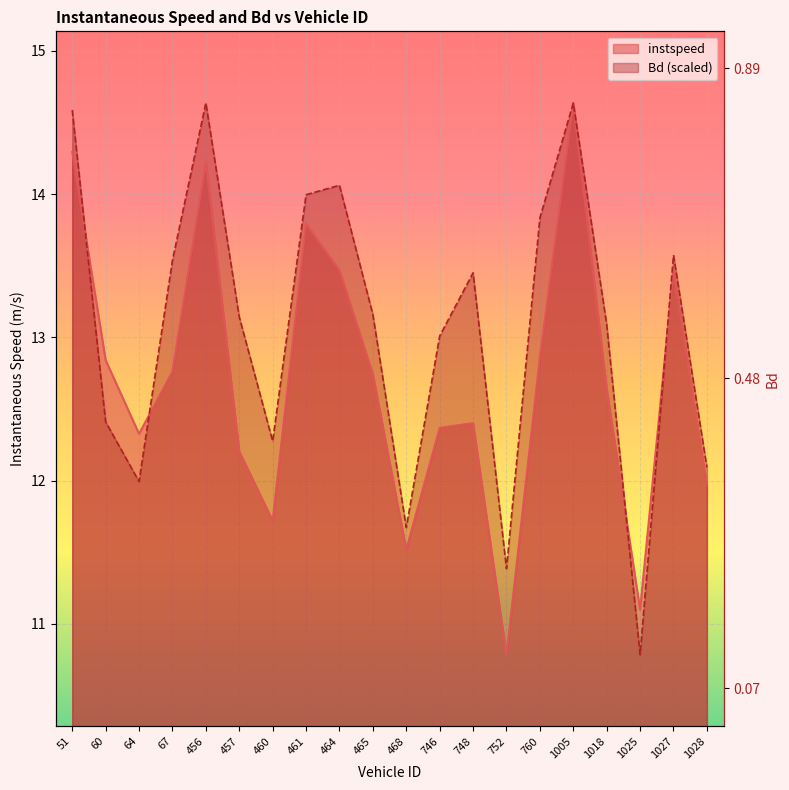

How many lines are shown in the chart?

2